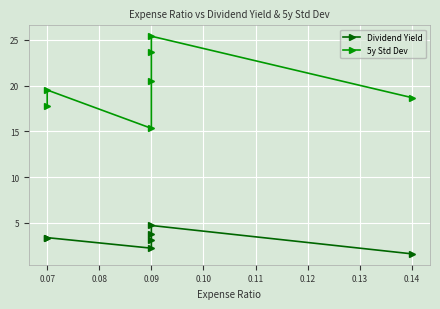

The Dividend Yield series shows 4.5 at 0.07. True or false?

False